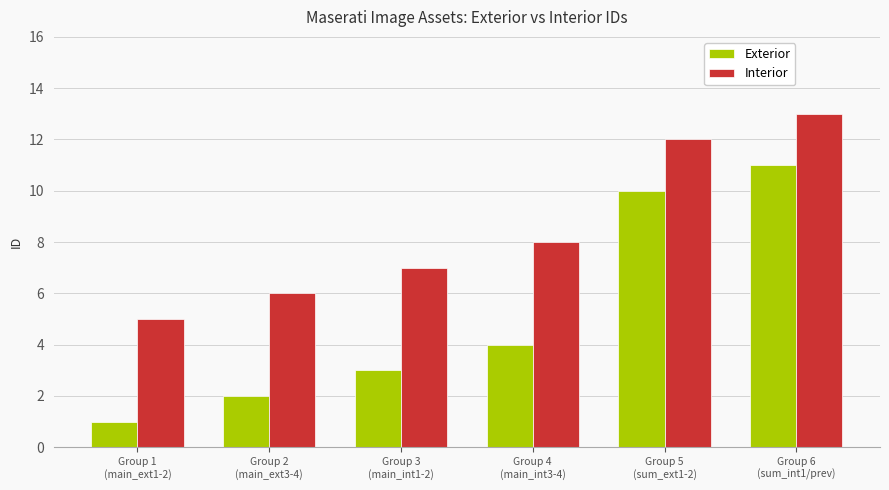

What is the difference between the maximum and minimum values in the Interior series?

8